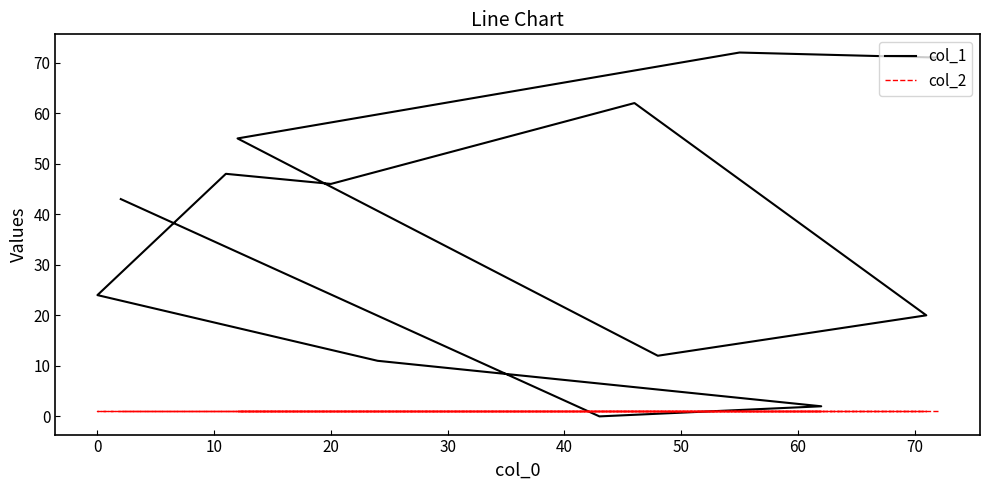

How many interior local valleys does the col_1 series have?

3